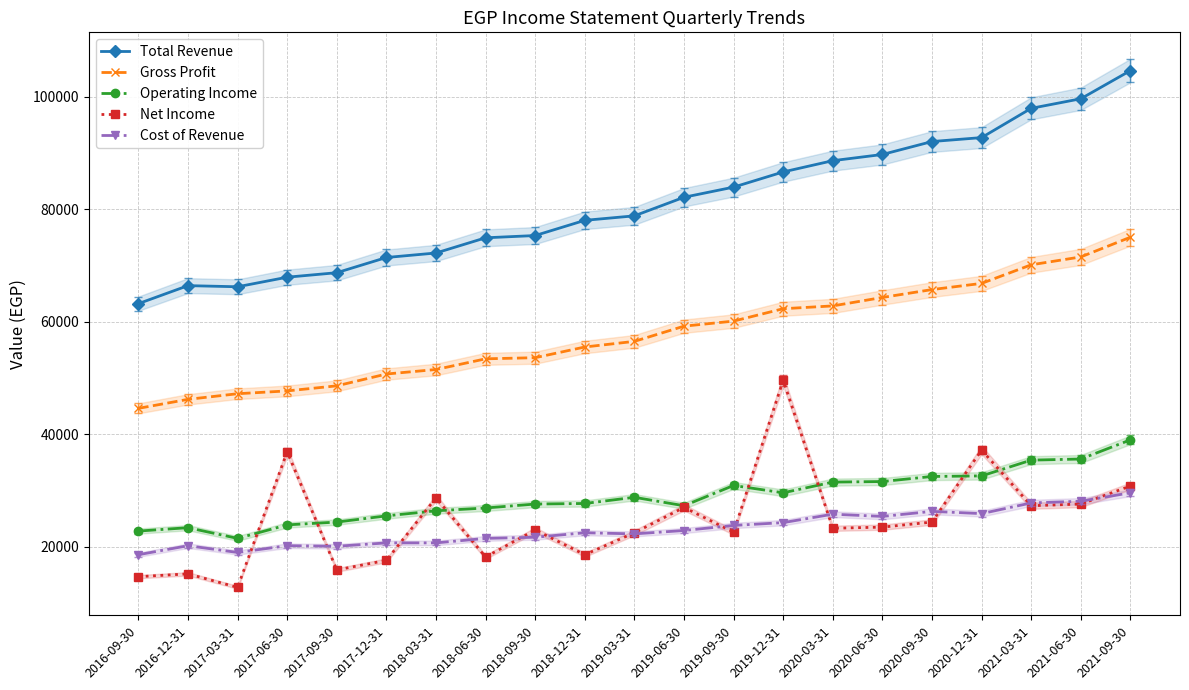

Reading left to right, list all the values displayed in this chart.

Total Revenue: 63200	66400	66200	67900	68700	71400	72200	74900	75300	78000	78800	82100	83900	86600	88600	89700	92000	92700	97900	99600	104600
Gross Profit: 44600	46200	47200	47700	48600	50700	51500	53400	53600	55500	56500	59200	60100	62300	62800	64300	65700	66800	70100	71500	75000
Operating Income: 22800	23400	21500	23900	24400	25500	26400	26900	27600	27700	28800	27300	30900	29600	31500	31600	32500	32600	35400	35600	39000
Net Income: 14700	15200	12800	36900	15900	17600	28700	18200	23000	18600	22500	27000	22600	49600	23300	23500	24400	37200	27300	27600	30800
Cost of Revenue: 18600	20200	19000	20200	20100	20700	20700	21500	21700	22500	22300	22900	23800	24300	25800	25400	26300	25900	27800	28100	29600